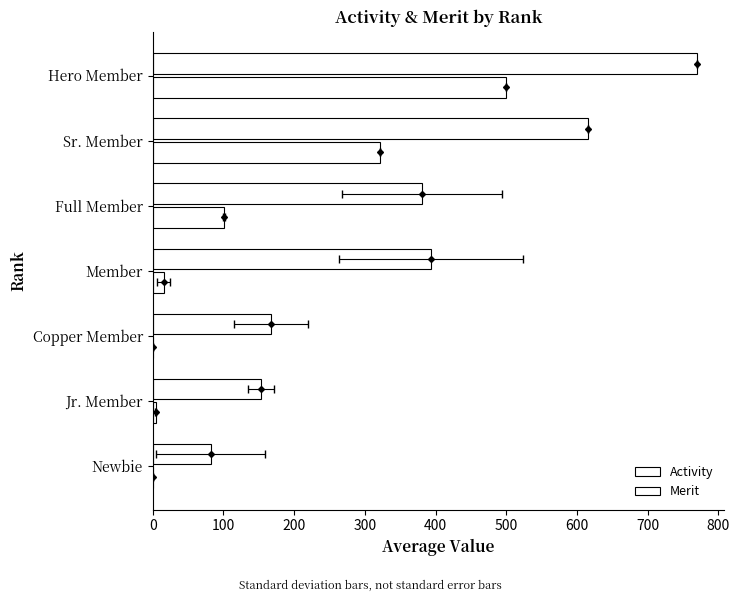

At Newbie, list the series in order from smallest to largest.

Merit, Activity